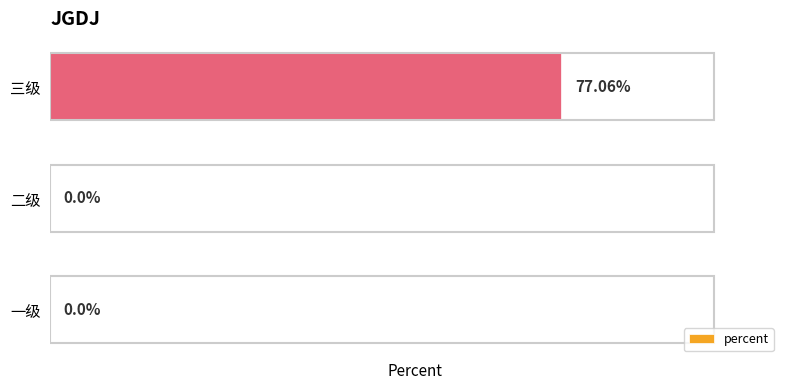

Which label corresponds to the largest value in the chart?

三级